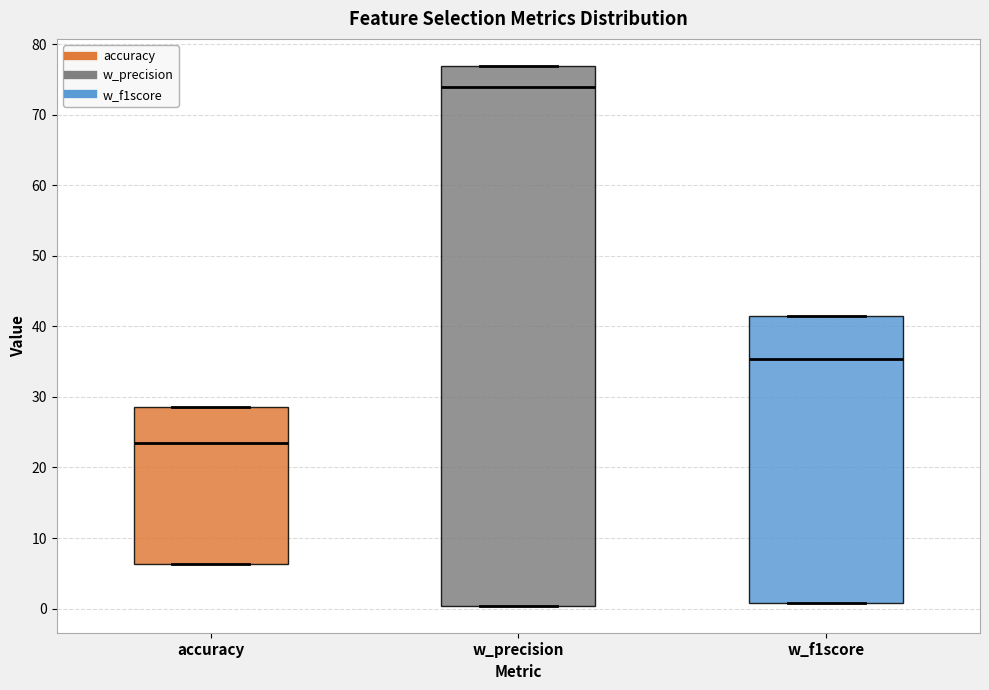

Comparing the boxes themselves (not the whiskers), which one is the tallest?

w_precision